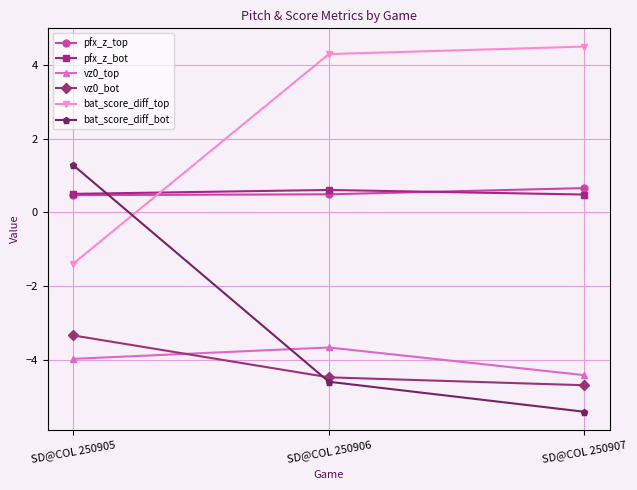

How many data points does each series have?

3